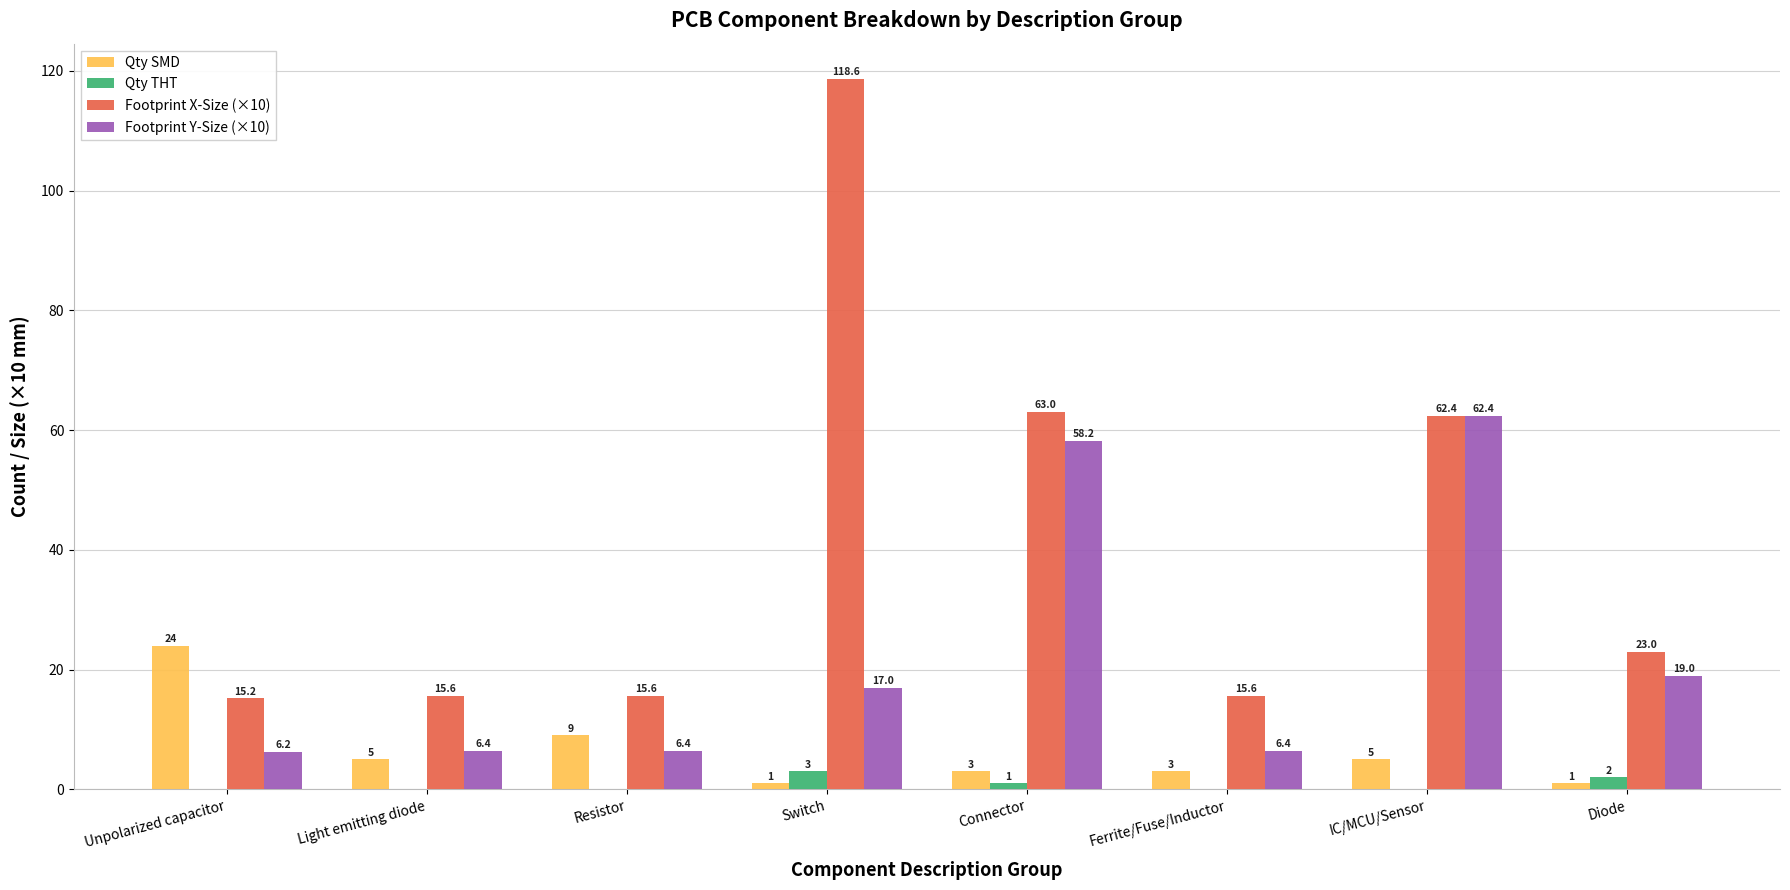

How many distinct data groups are displayed?

4